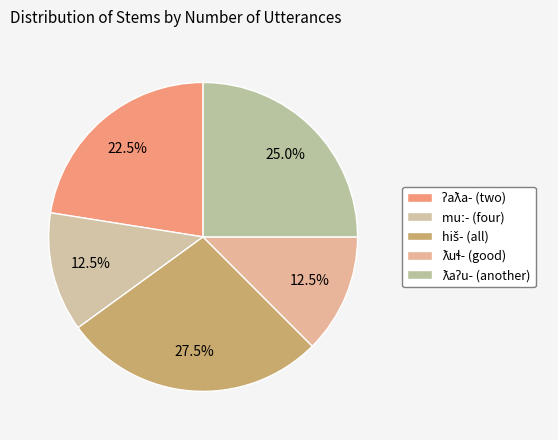

To the nearest percent, what is the difference between the hiš- (all) and ƛuɬ- (good) slice percentages?

15%